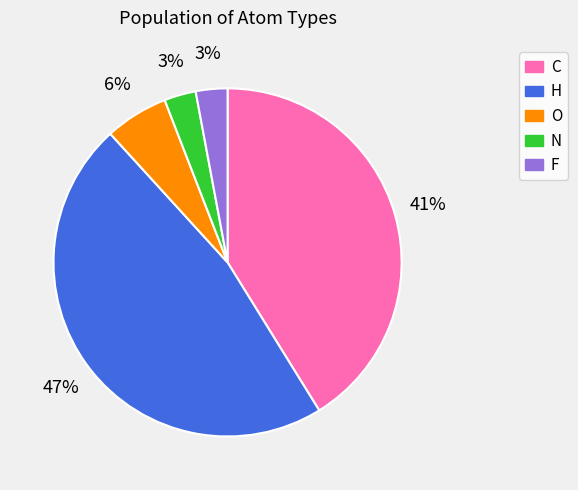

Is the sum of H and C greater than half?

Yes